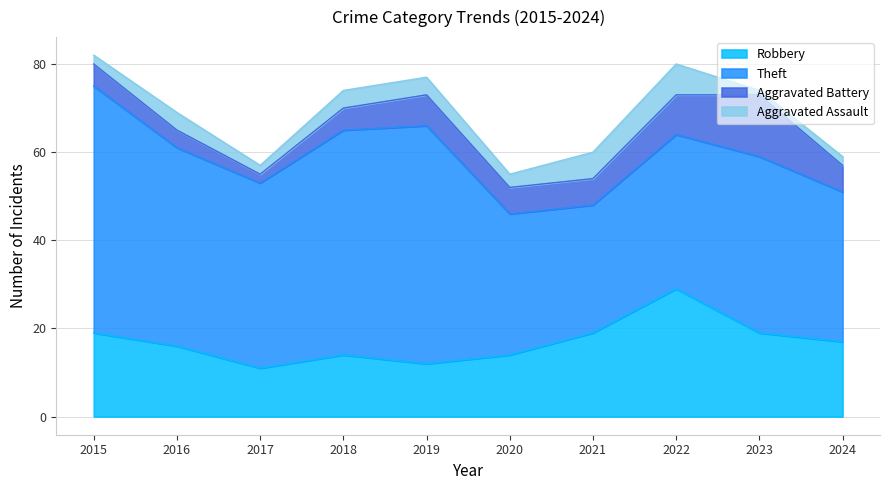

Where is Aggravated Assault nearest to the value 4?

2016